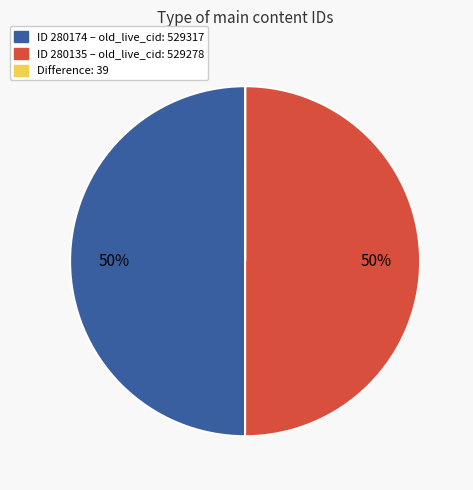

Is it true that ID 280174 – old_live_cid: 529317 is 50% of the pie?

True